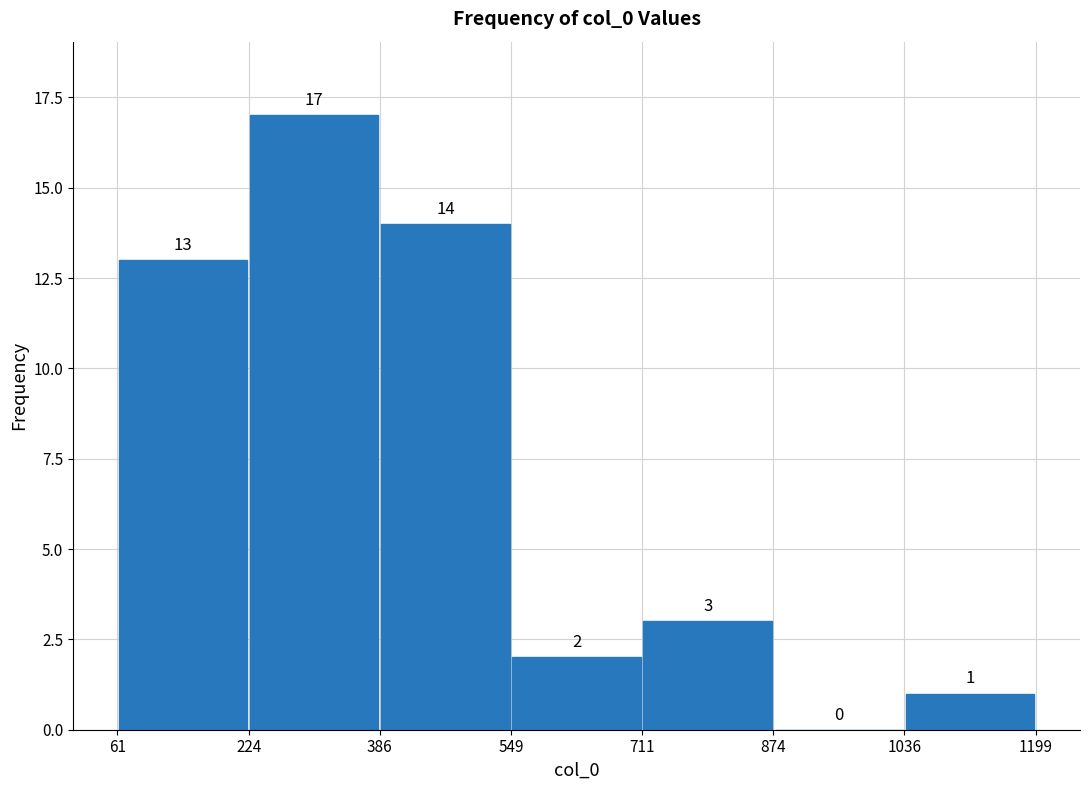

Reading left to right, list every bar in this chart as the range it spans on the x-axis followed by its height.

61 to 224: 13
224 to 386: 17
386 to 549: 14
549 to 711: 2
711 to 874: 3
874 to 1036: 0
1036 to 1199: 1